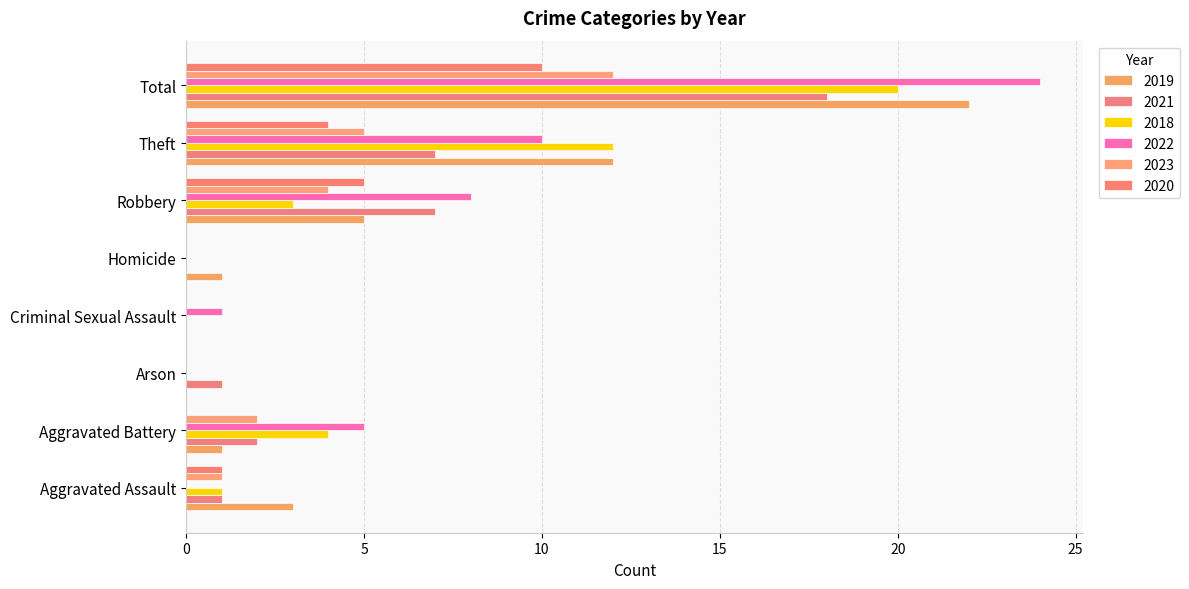

What is the average value of the 2021 series?

4